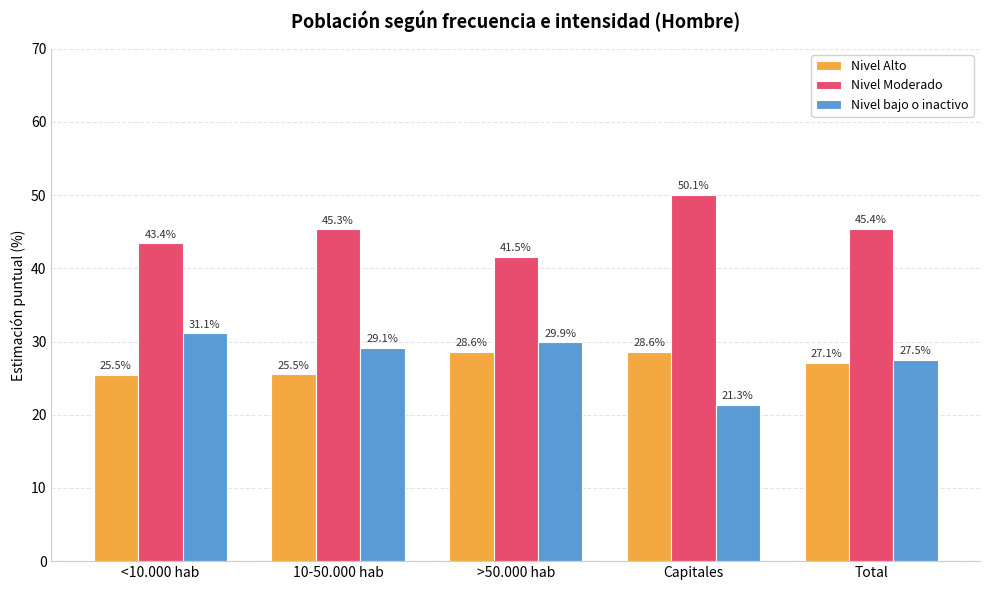

At which label does Nivel Moderado reach its minimum?

>50.000 hab